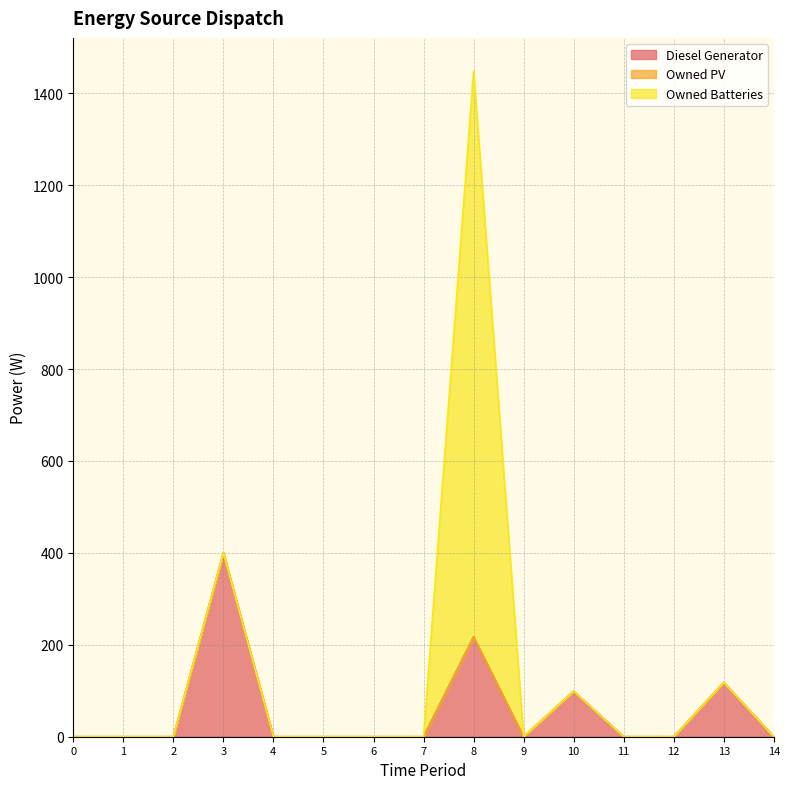

What is the maximum value shown in the chart?

1231